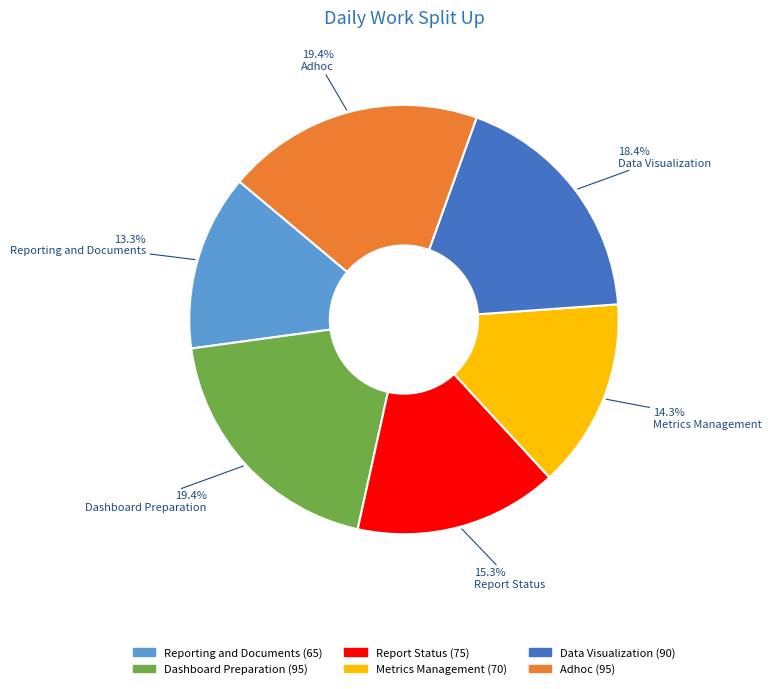

How much of the chart is everything except Dashboard Preparation?

80.6%